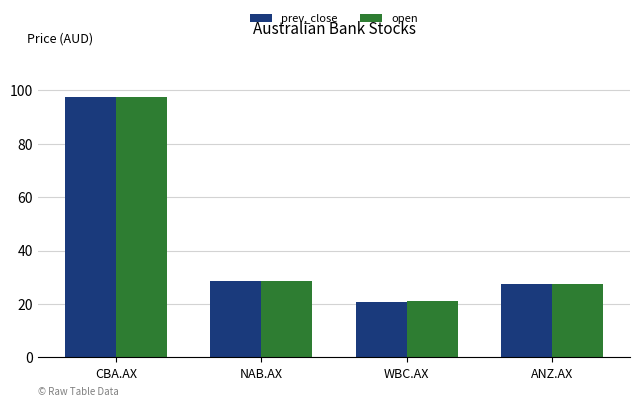

Are the bars grouped side by side (vs. stacked)?

Yes